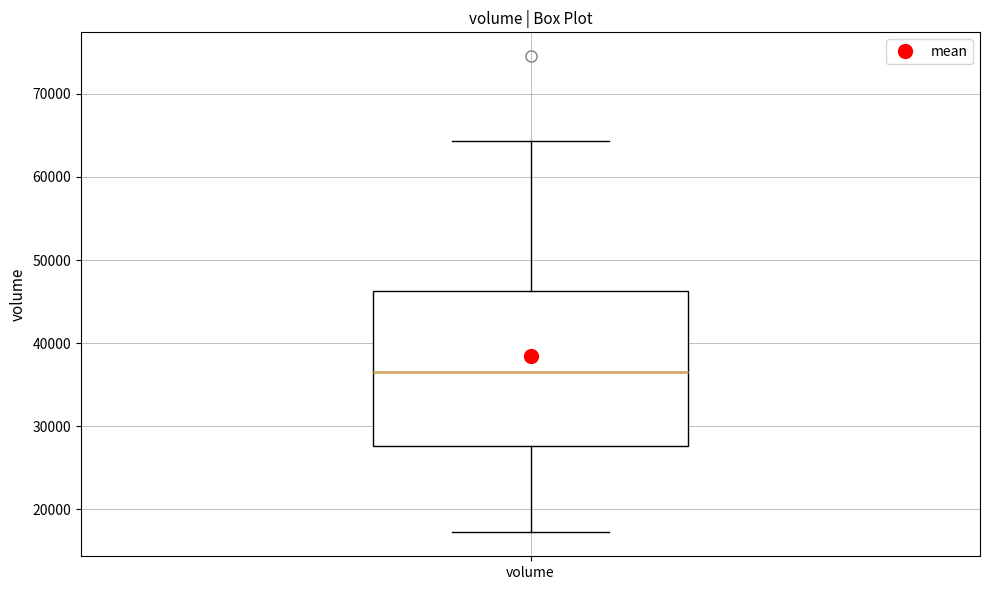

Where does the lower whisker of the box for volume end on the y-axis? The values are not printed on the chart, so give them approximately, as read against the axis.

17000